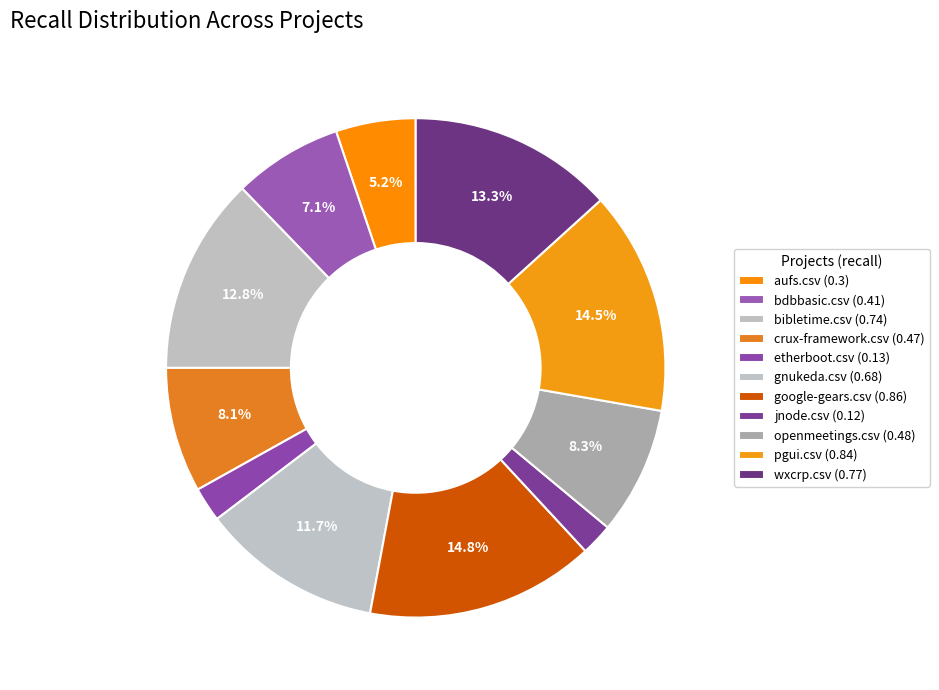

Does any single category account for the majority?

No